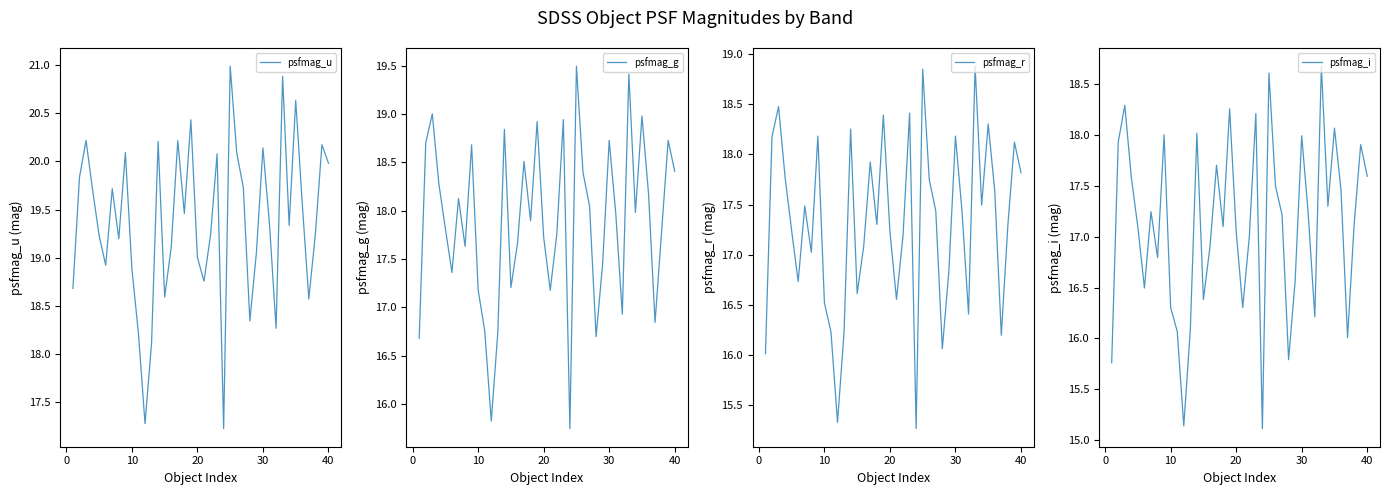

The value of psfmag_r at 30 is 18.2. True or false?

True